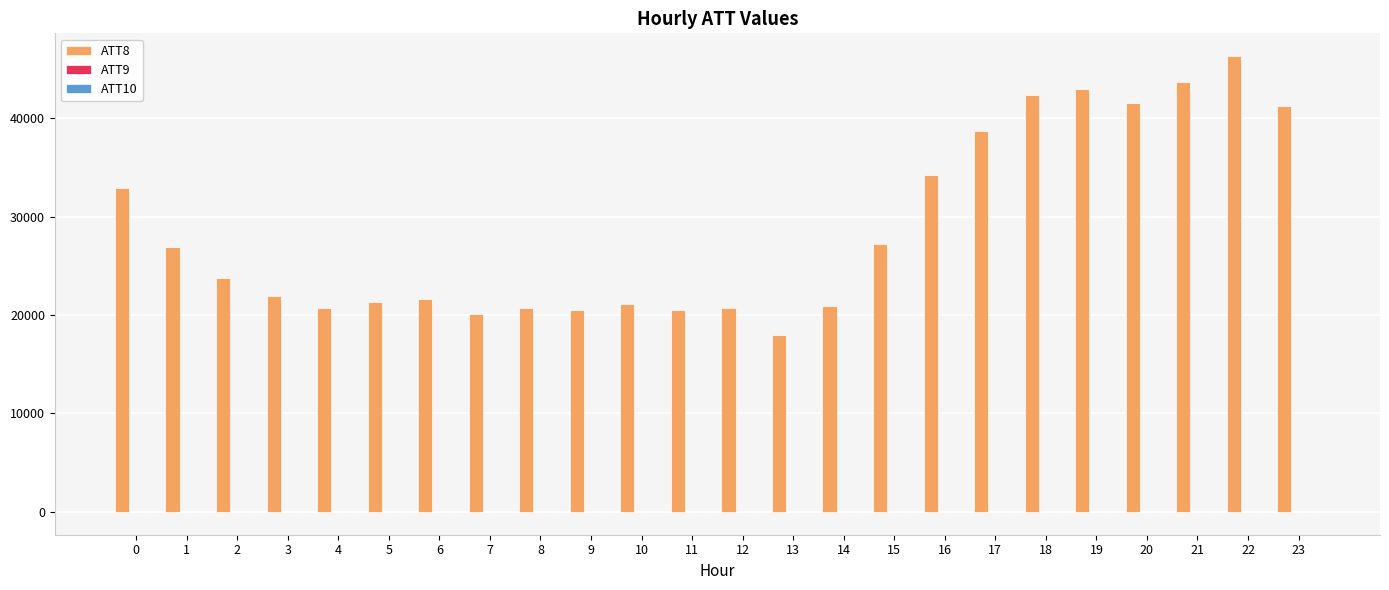

How many groups of bars are there?

24